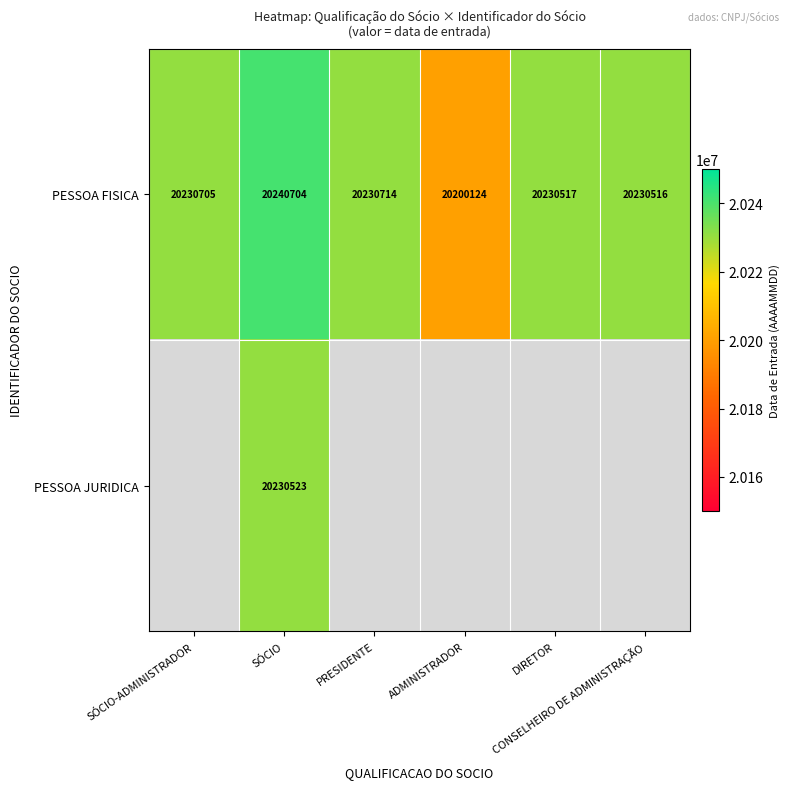

What is the difference between the second highest and second lowest values in the PESSOA FISICA series?

198